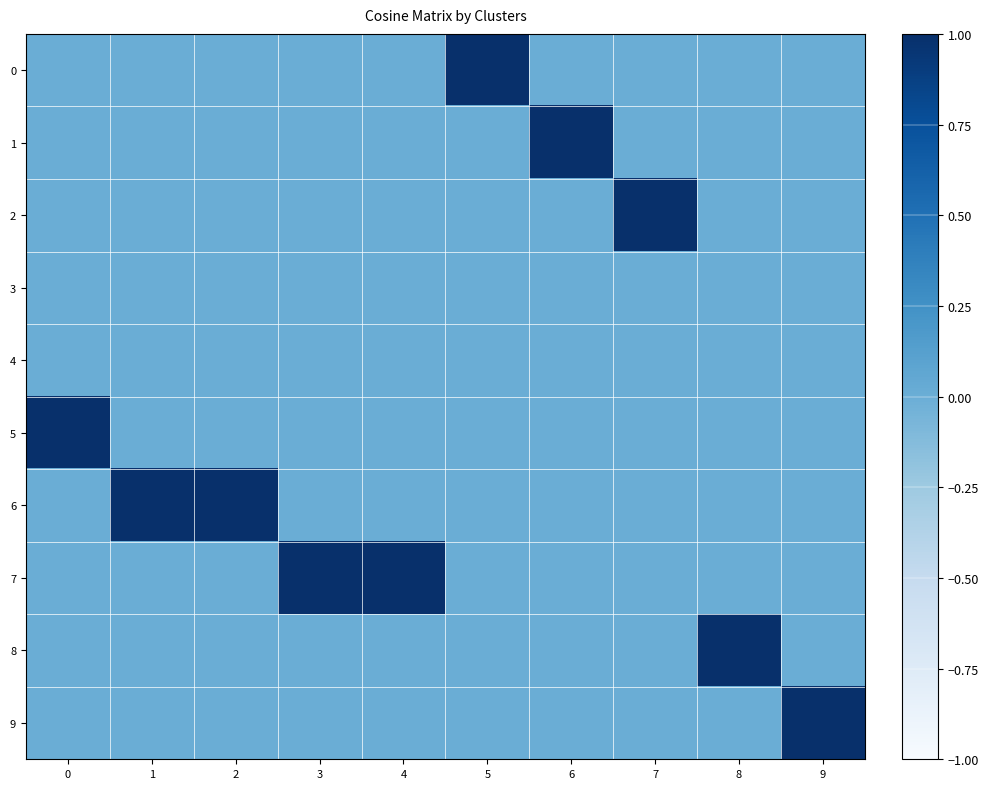

Which category has the highest value across all series?

5